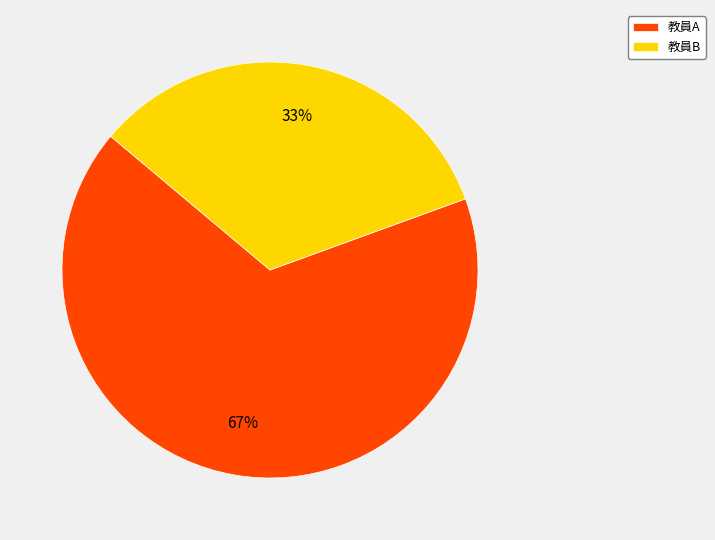

How many slices are in this pie chart?

2